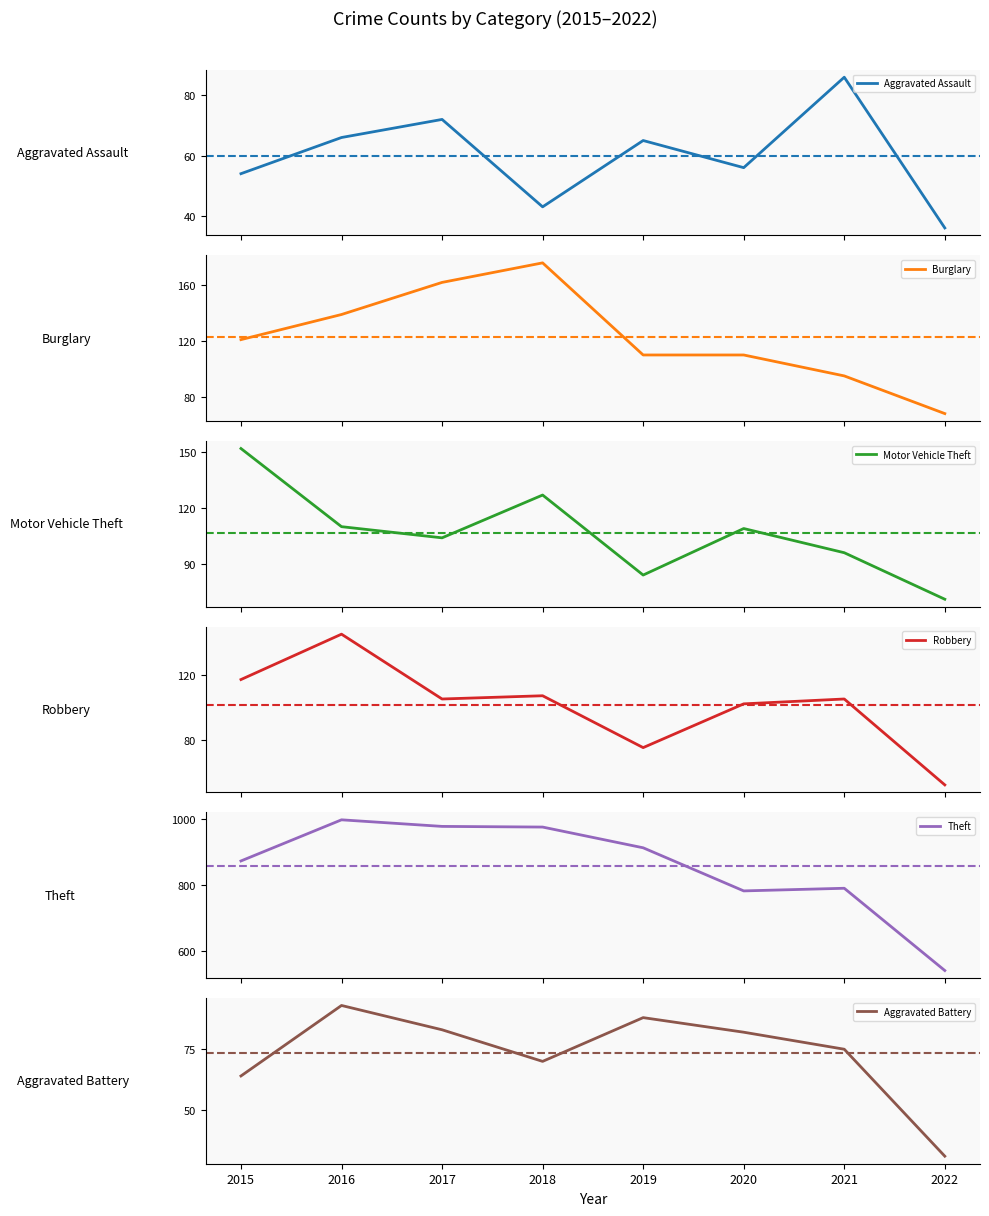

At which category is the sum across all series the highest?

2016